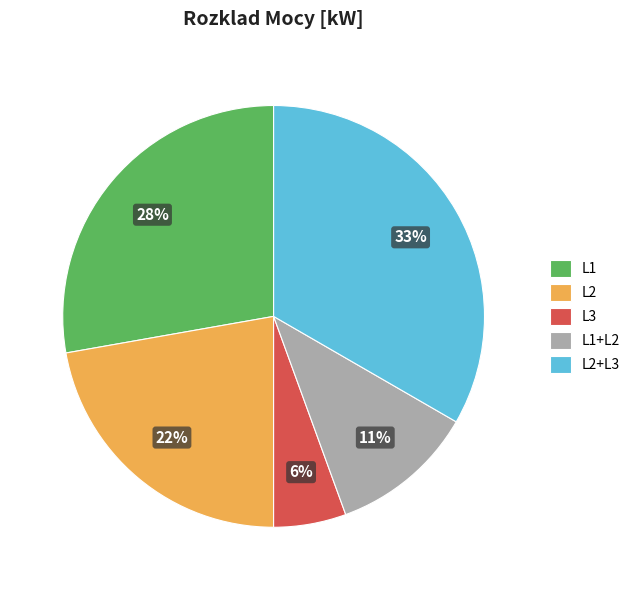

How many segments does this pie chart have?

5